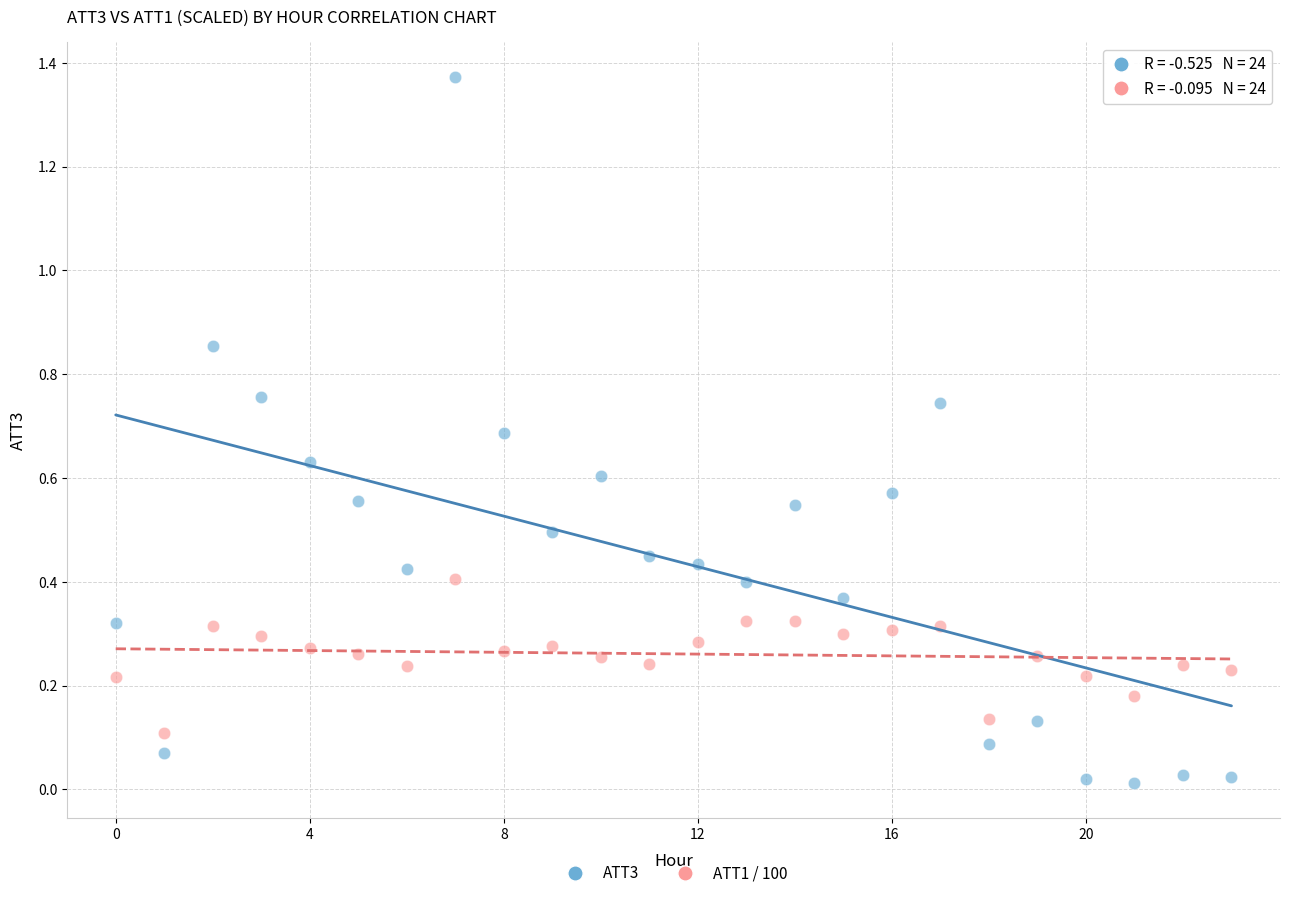

How many points are shown in the scatter plot?

48